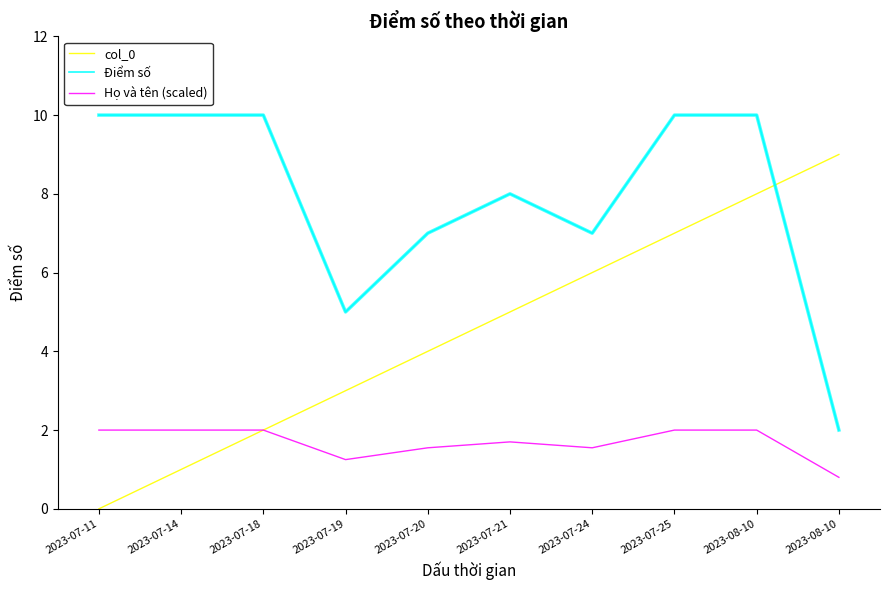

The value of col_0 at 2023-08-10 is 13.1. True or false?

False